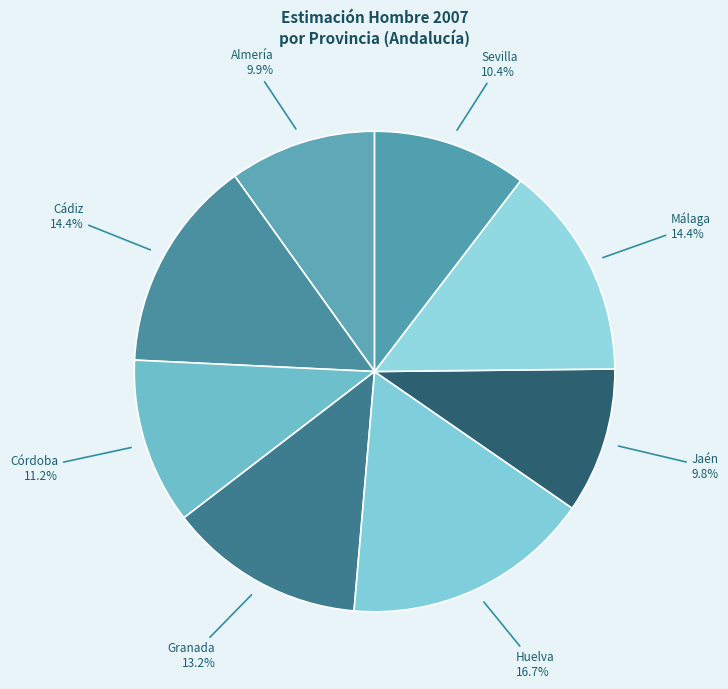

Which has a higher value, Sevilla 10.4% or Jaén 9.8%?

Sevilla 10.4%